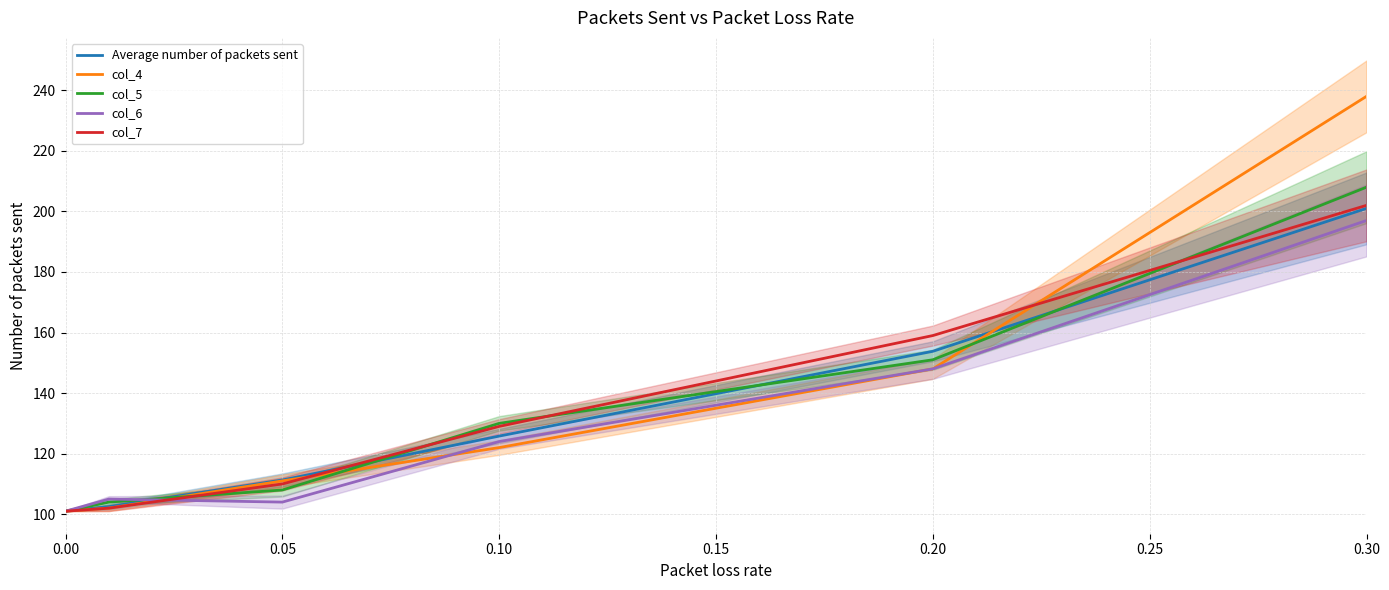

What is the lowest value of the col_6 series?

101.0